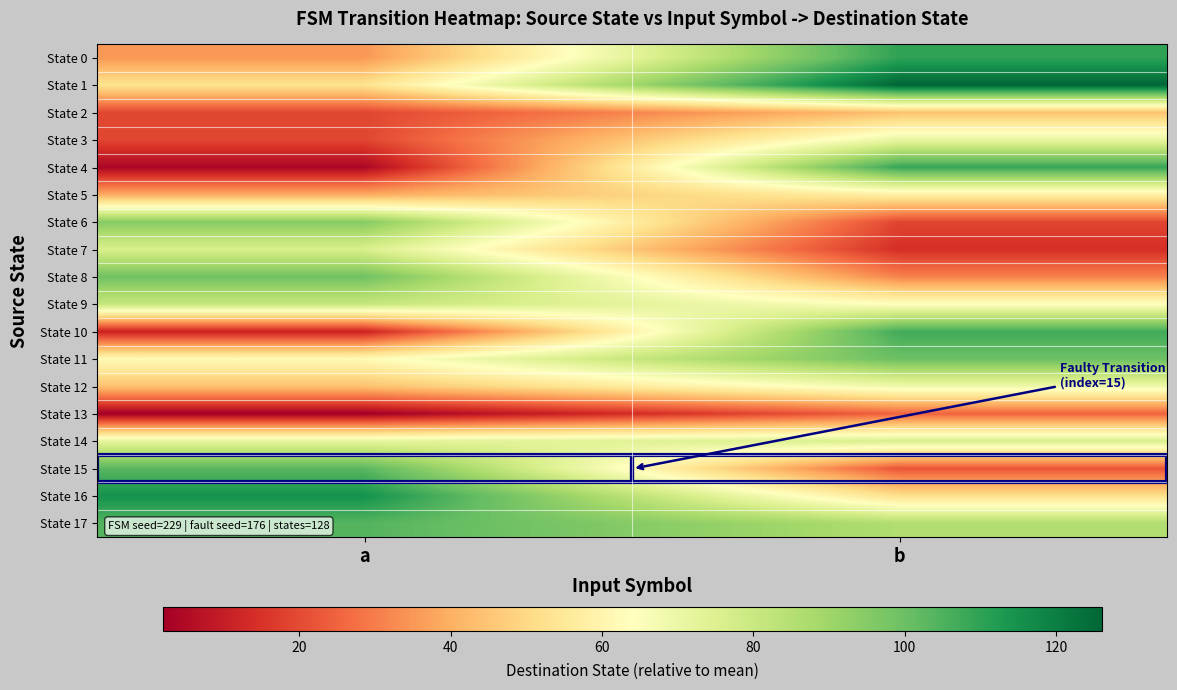

At which category is the sum across all series the highest?

b